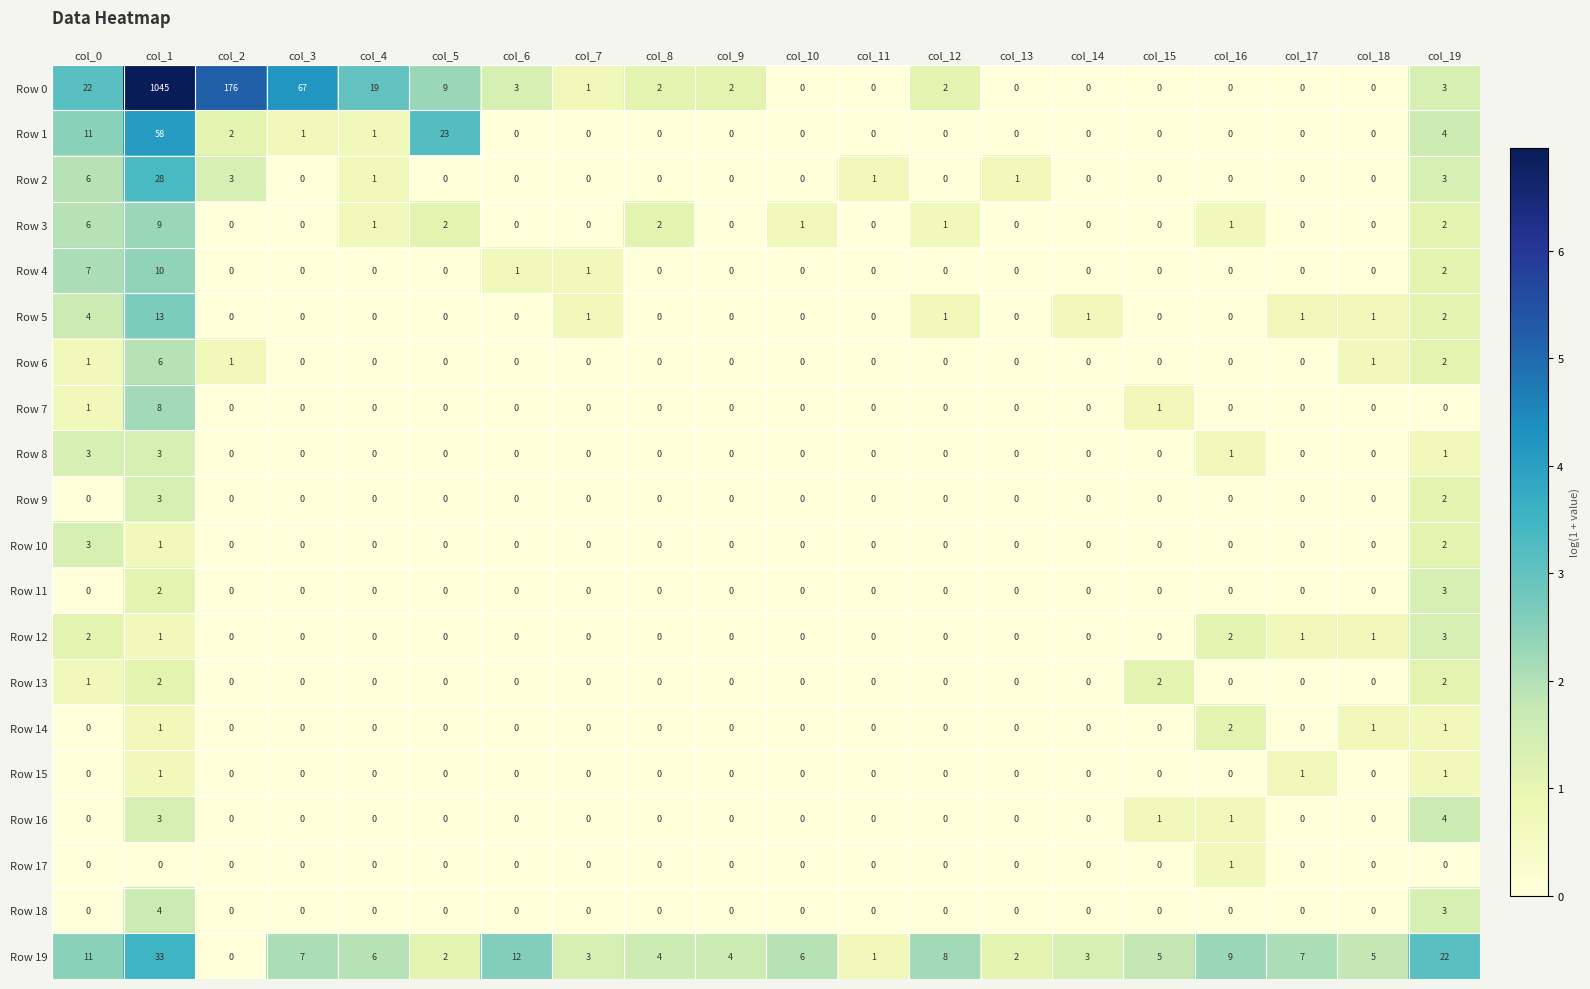

Is it true that Row 5 equals 0 at col_6?

True